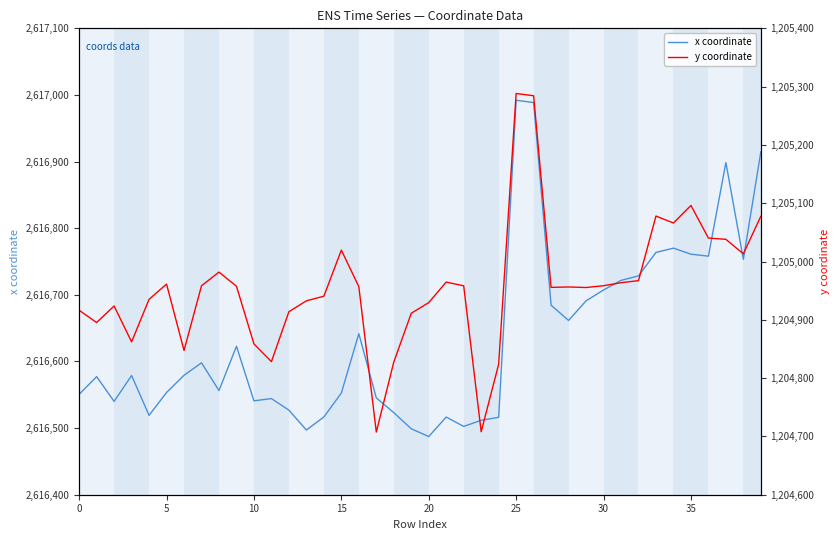

What is the sum of all y coordinate values?

48198259.5